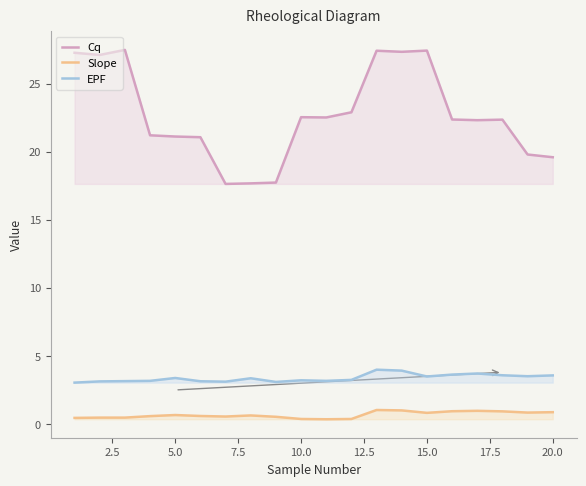

Rank the series by their maximum value, from highest to lowest.

Cq, EPF, Slope